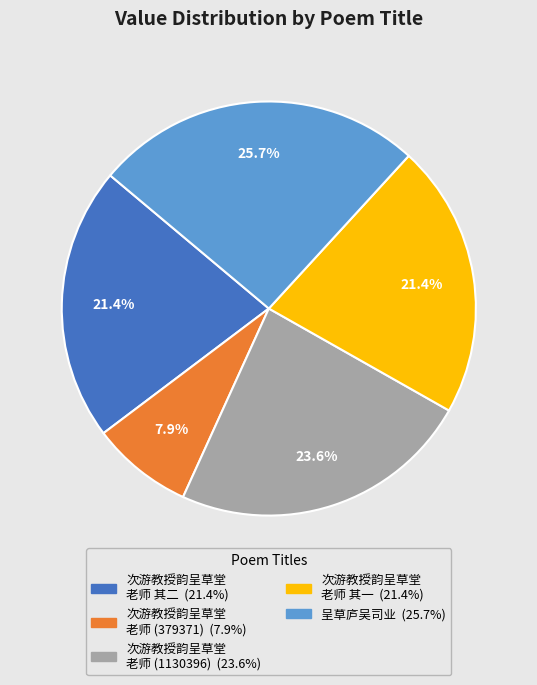

Does any single category account for the majority?

No